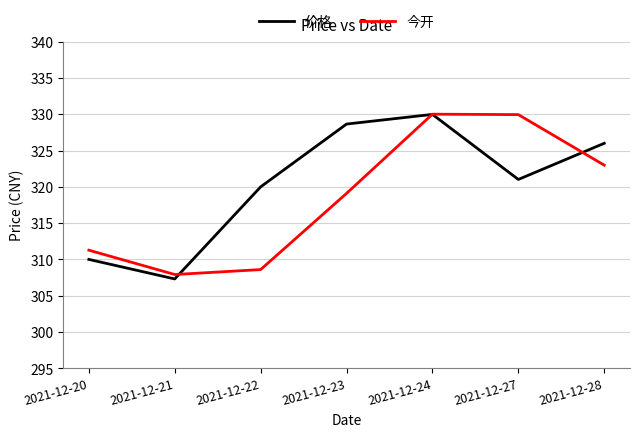

At which category is the sum across all series the highest?

2021-12-24